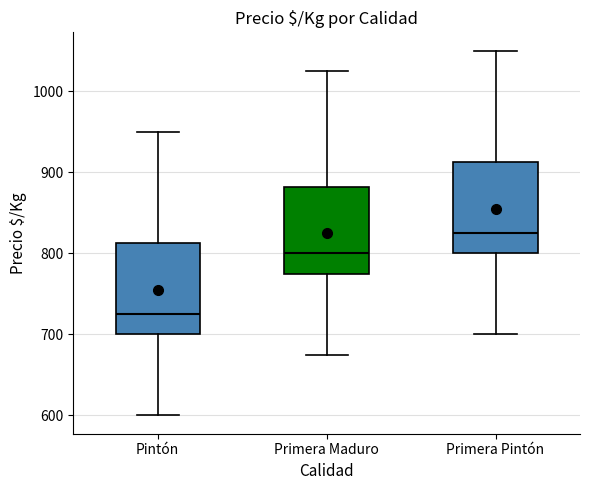

Reading left to right, transcribe this box plot: for each box, give where its median line is, the range the box spans, and where its two whiskers end, as read against the y-axis. The values are not printed on the chart, so give them approximately, as read against the axis.

Pintón: median 730, box 700 to 810, whiskers 600 to 950
Primera Maduro: median 800, box 780 to 880, whiskers 680 to 1030
Primera Pintón: median 830, box 800 to 910, whiskers 700 to 1050